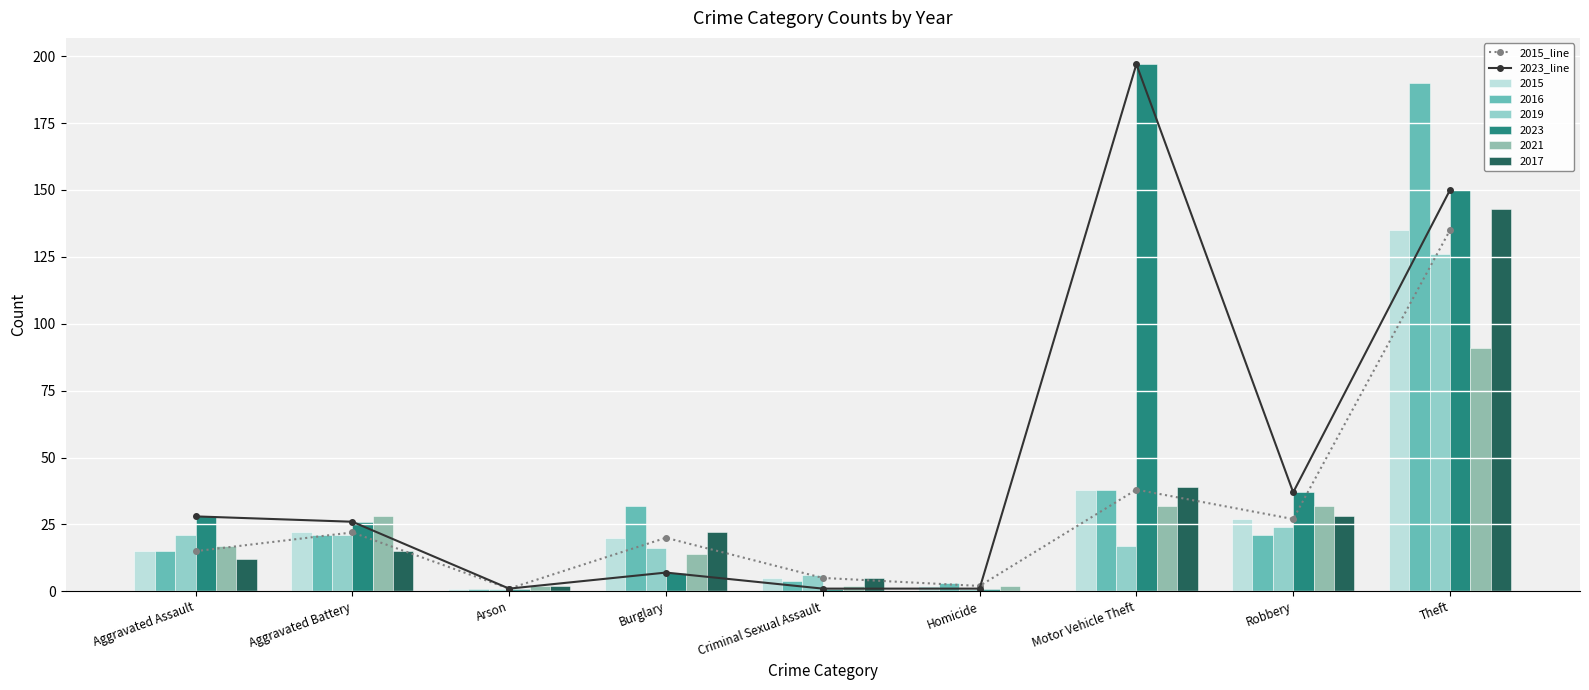

Between Motor Vehicle Theft and Robbery, which is larger?

Motor Vehicle Theft